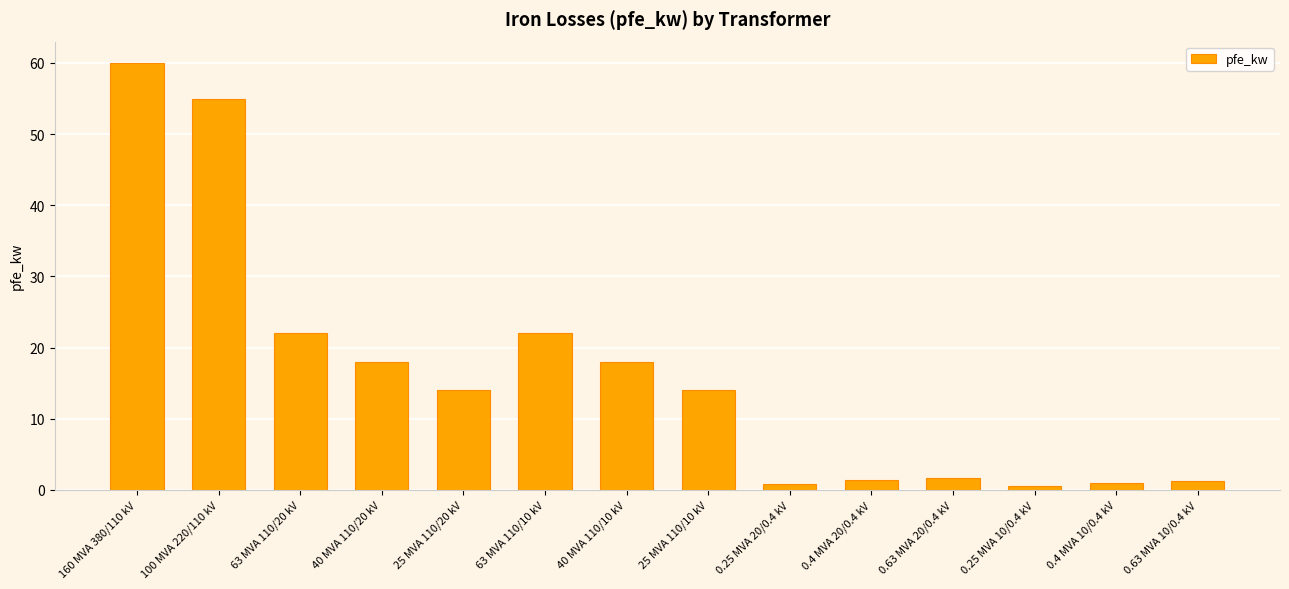

Are the bars horizontal?

No